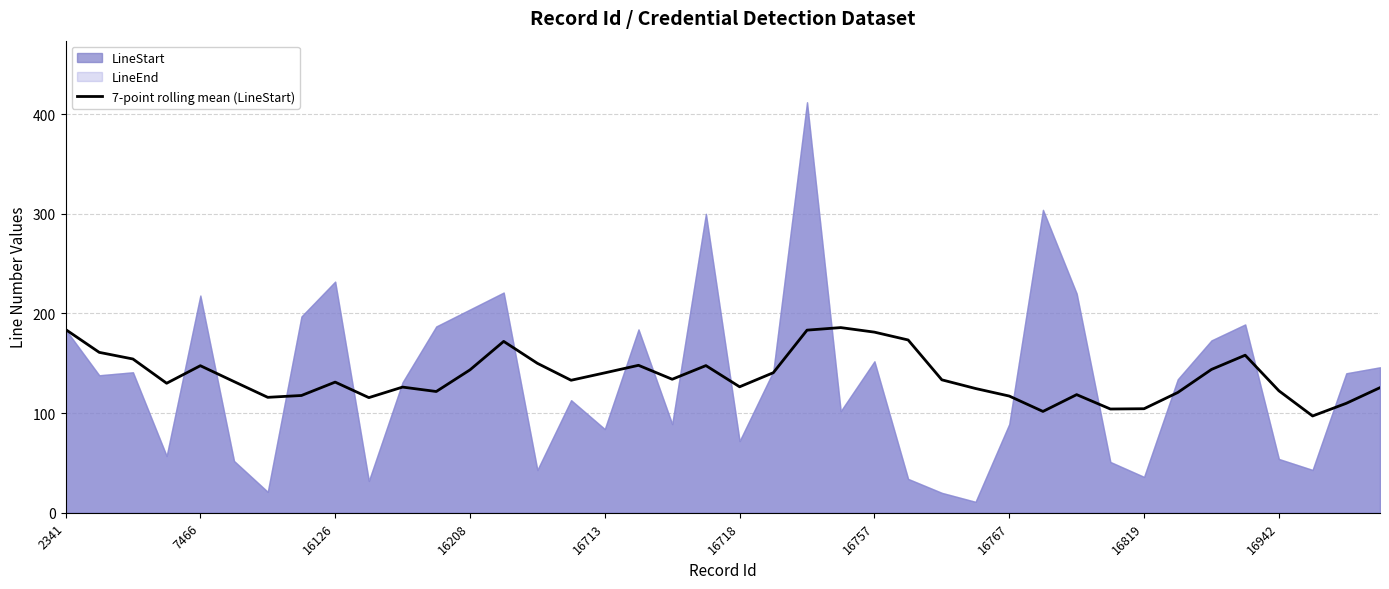

What is the maximum value for 7-point rolling mean (LineStart)?

185.9